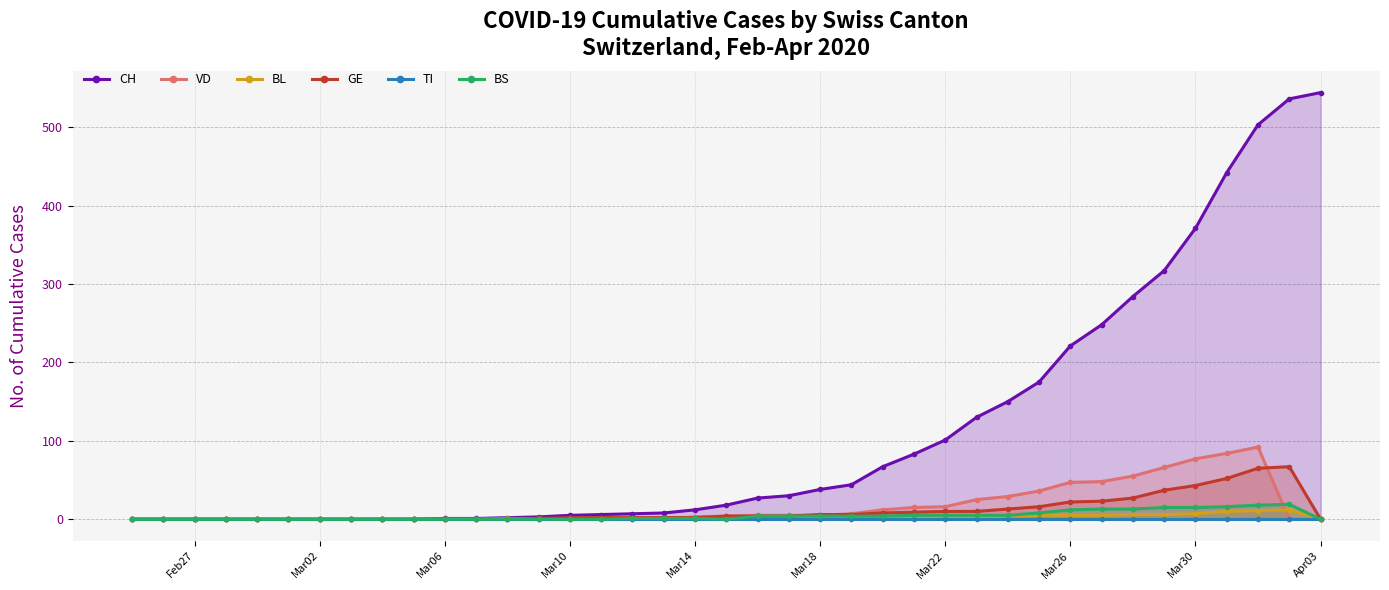

At how many categories does at least one series exceed 71?

14